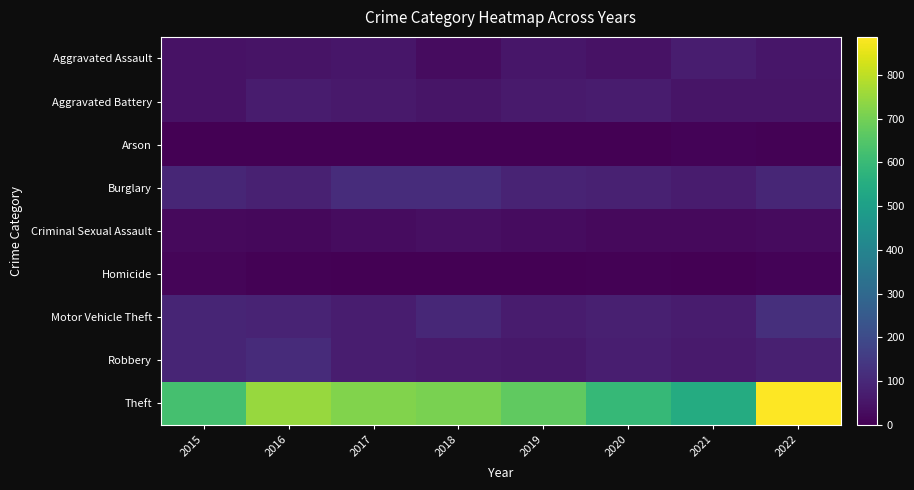

What is the spread (max minus min) of values at 2021?

544